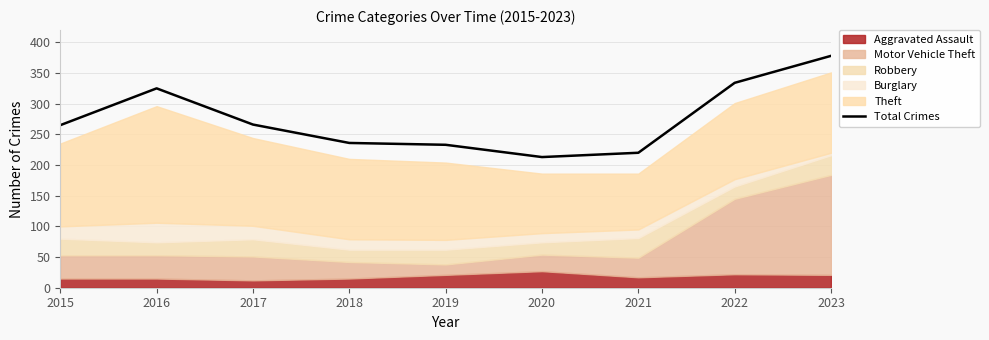

Does the chart display data point markers on the line(s)?

No